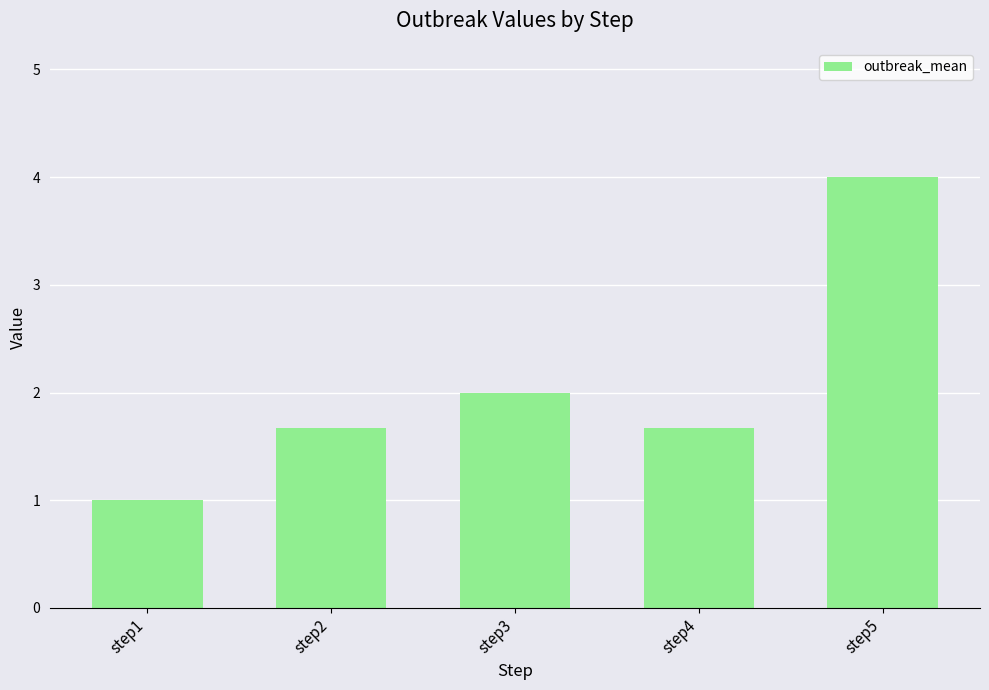

Reading right to left, list all the values displayed in this chart.

4.0	1.7	2.0	1.7	1.0